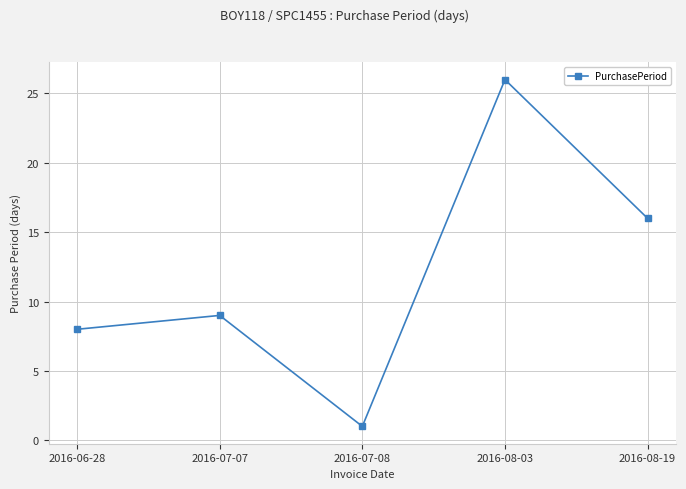

True or false: there are more than 2 points higher than both neighbors.

False